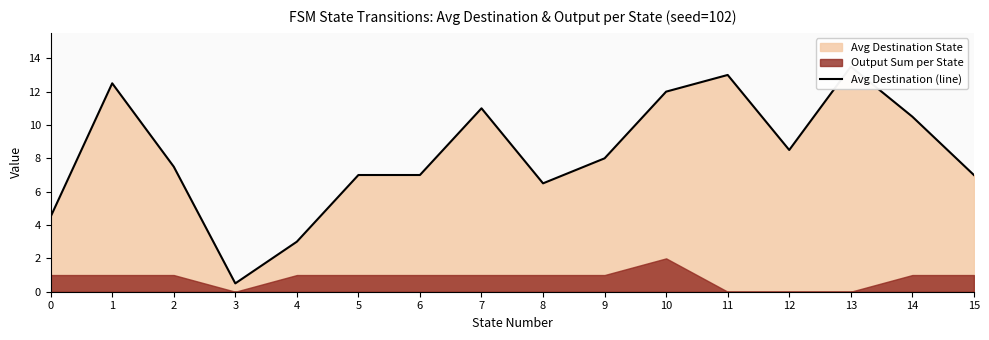

How many points are lower than both their immediate neighbors (excluding endpoints)?

3